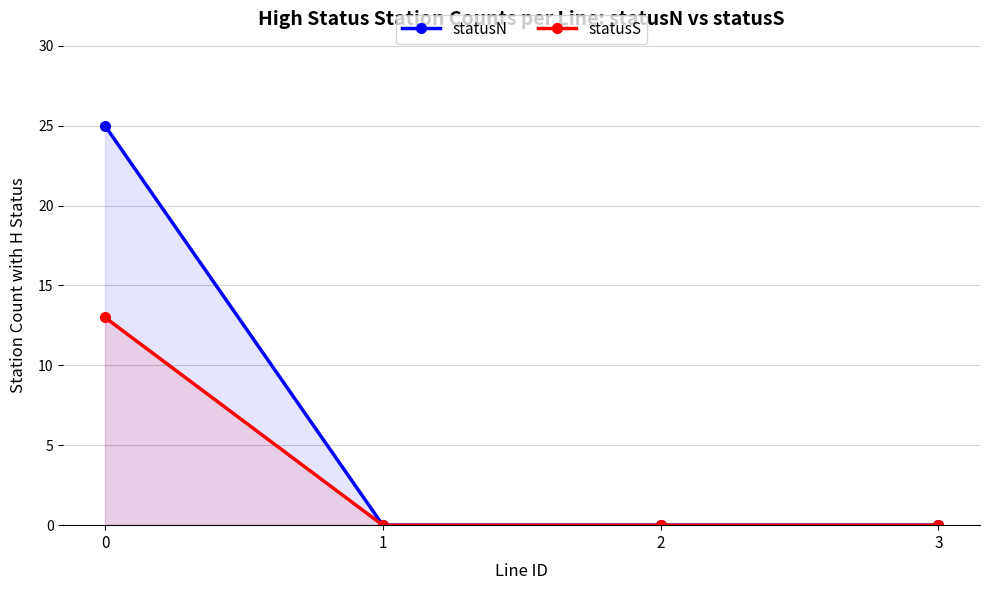

Does the chart have visible grid lines?

Yes